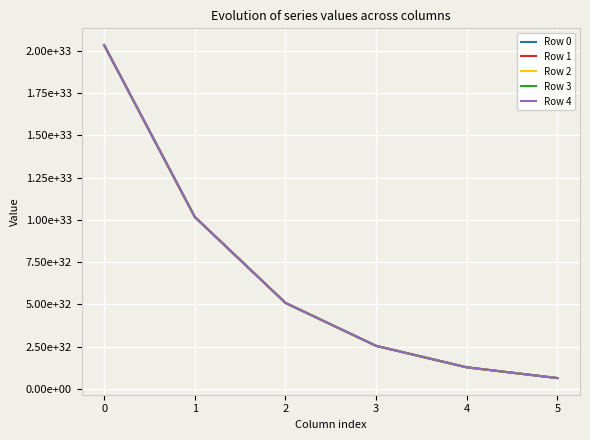

What is the greatest value displayed?

2035787574203343996830694554730496